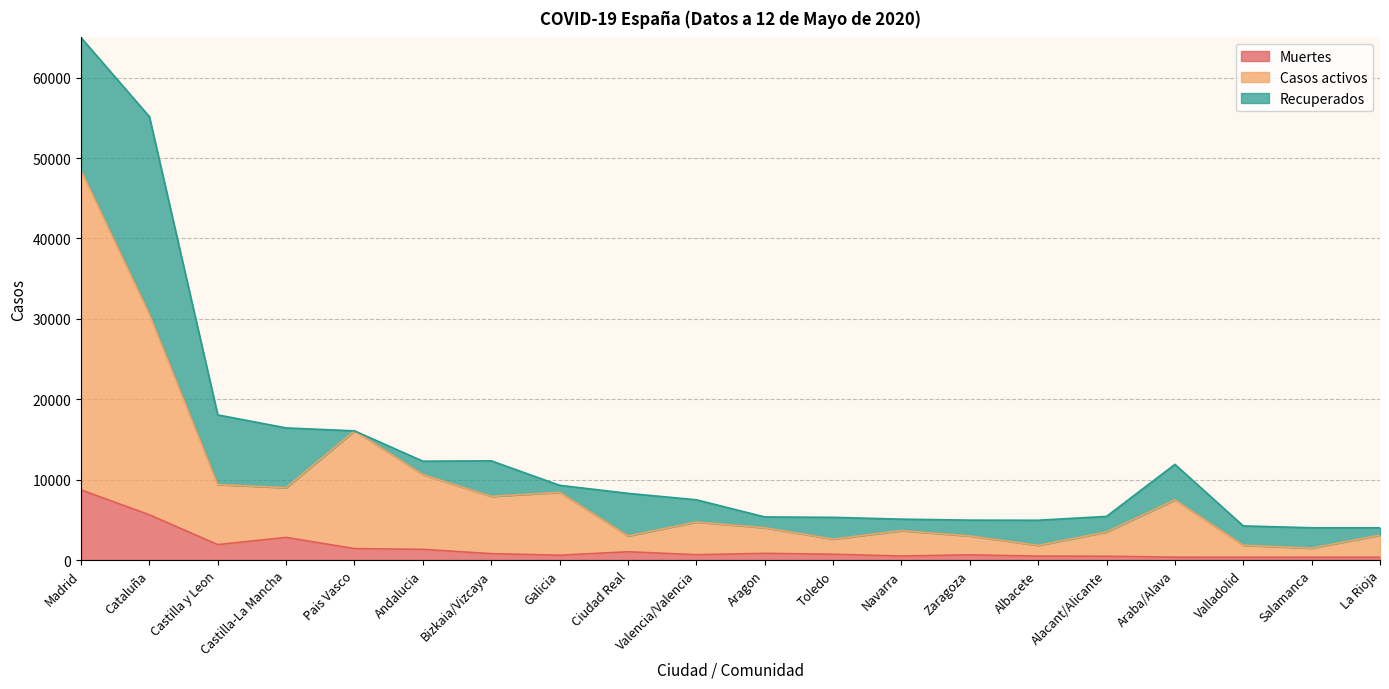

True or false: Muertes has a value of 8720 at Madrid.

True